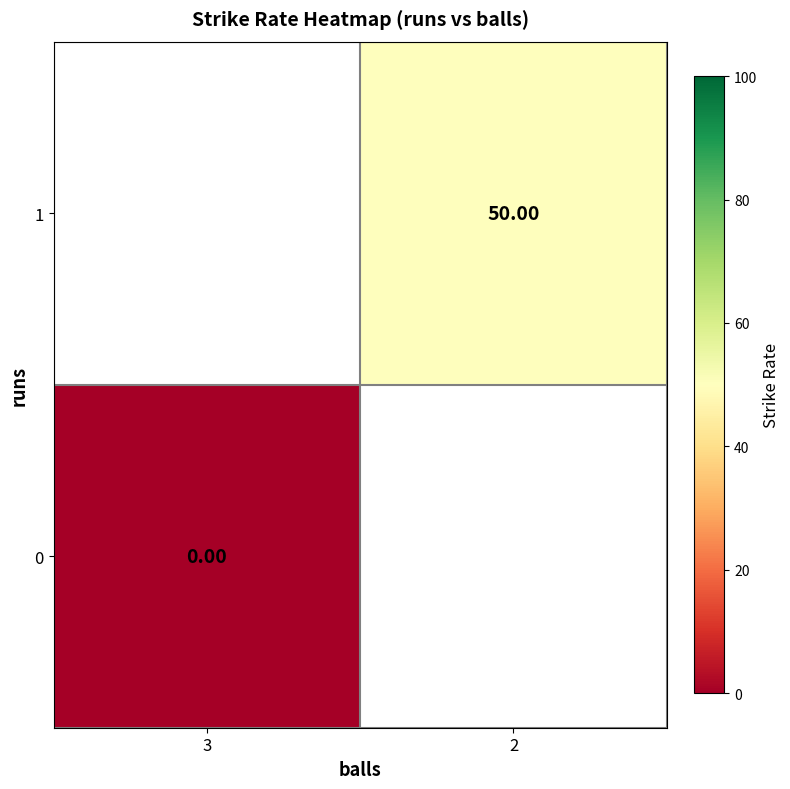

Which category has the lowest value across all series?

3